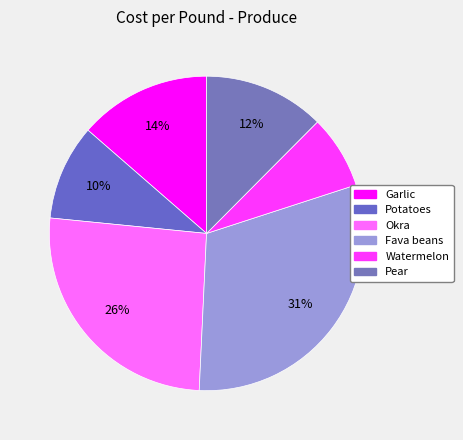

Is there any slice that represents more than half of the pie?

No